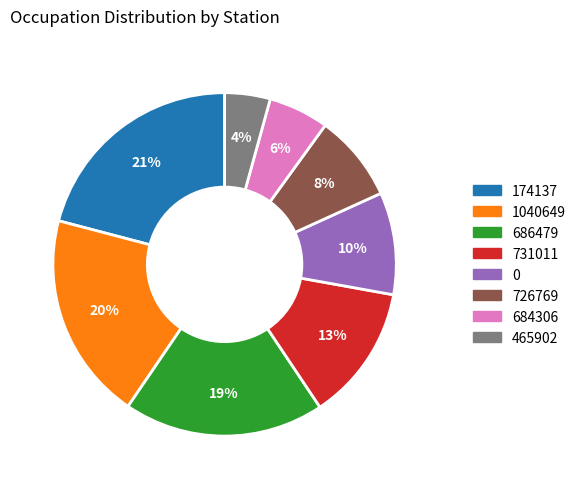

What is the smallest slice in the pie chart?

465902